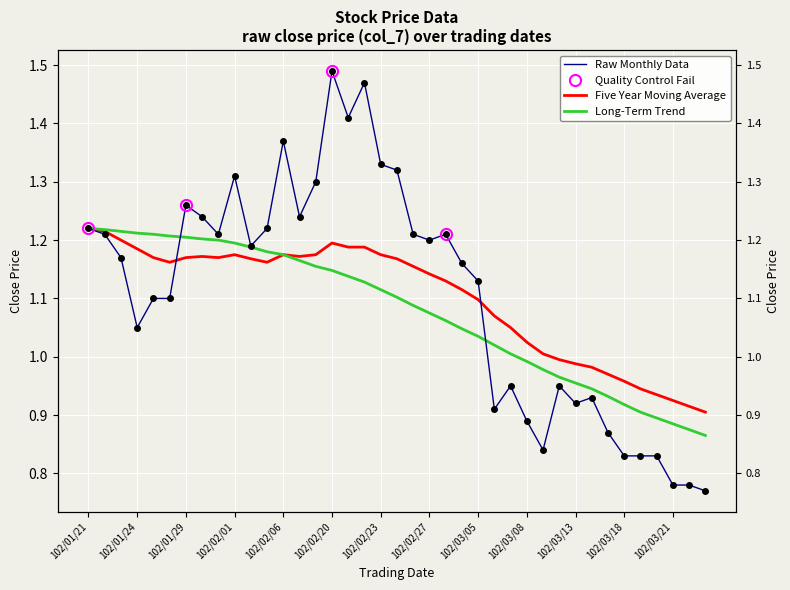

How many lines are shown in the chart?

3